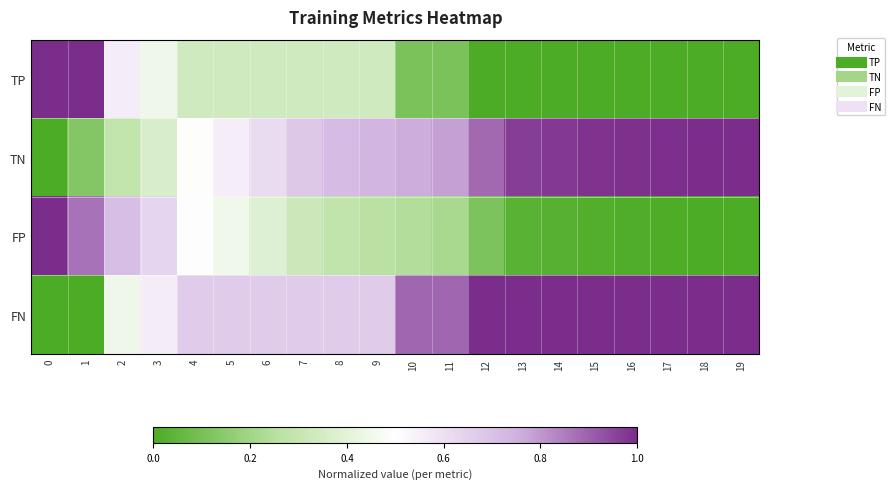

Which series changed the most between 15 and 16?

FP